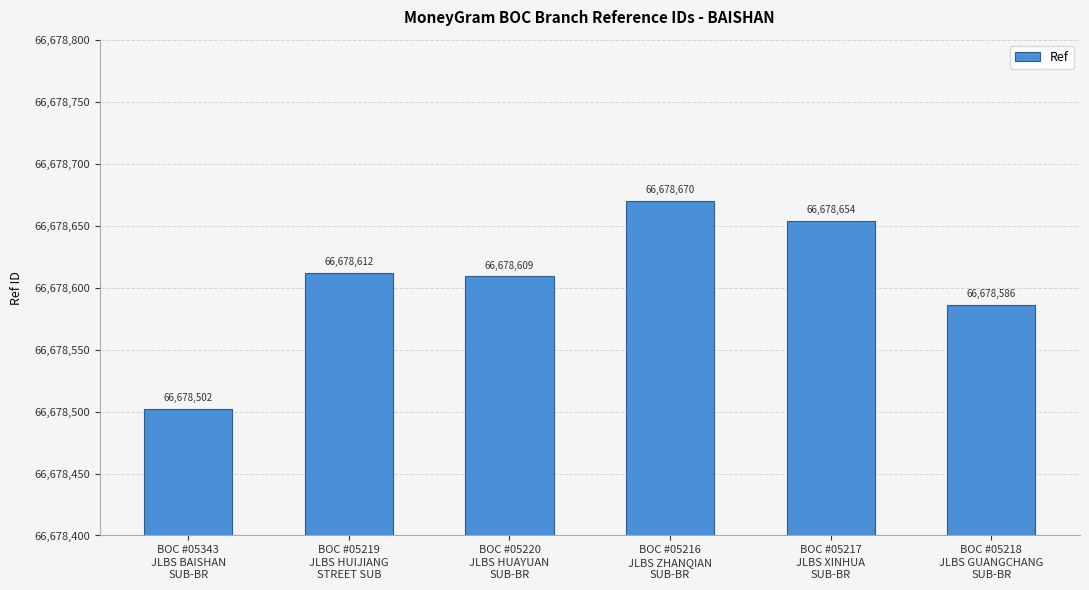

What is the maximum value shown in the chart?

66678670